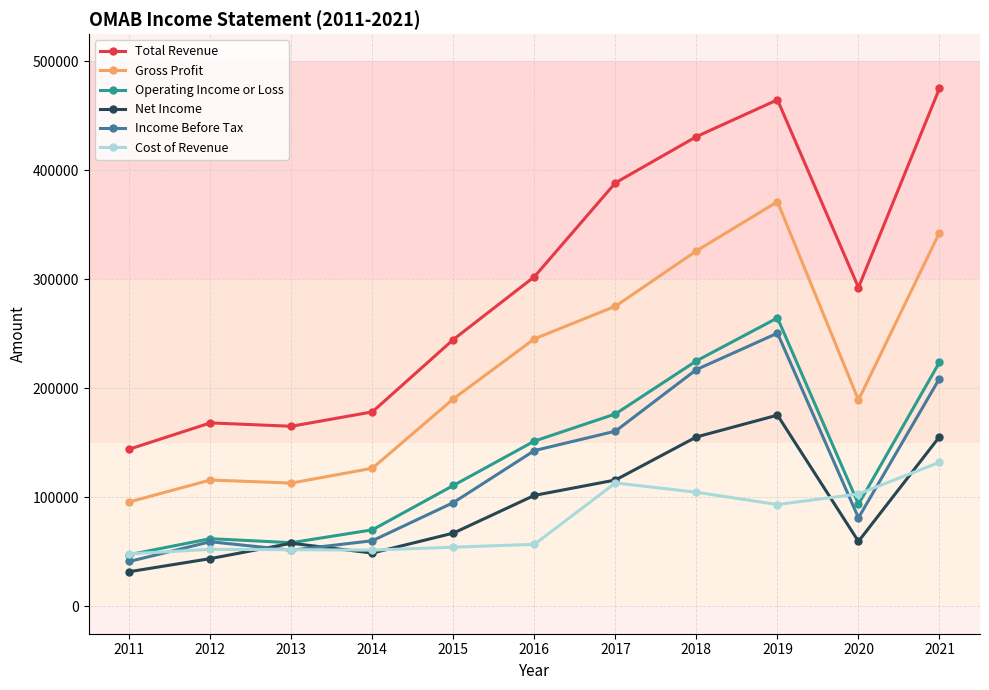

The value of Operating Income or Loss at 2017 is 176600. True or false?

True